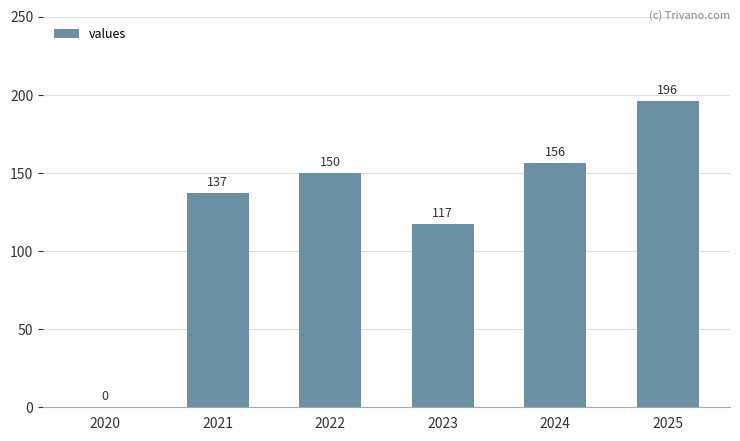

Where is the data nearest to the value 98?

2023